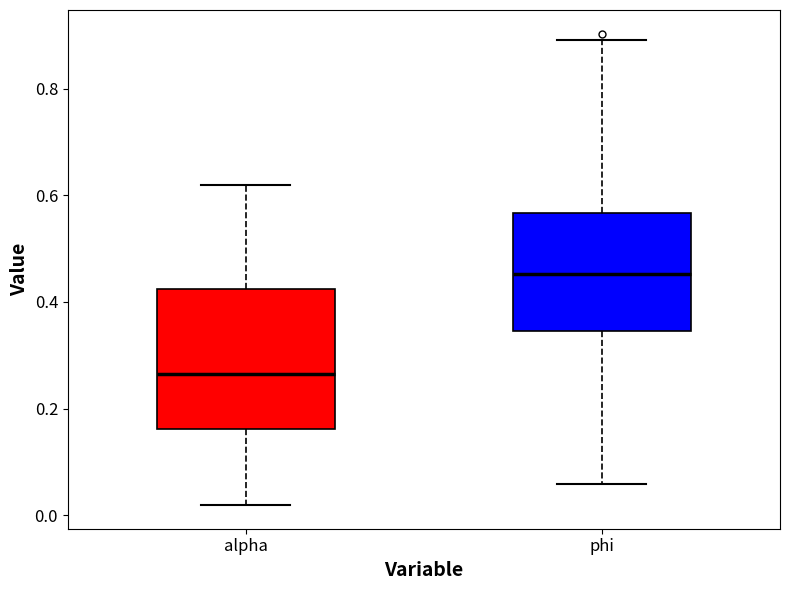

Where is the lower edge of the box for alpha on the y-axis? The values are not printed on the chart, so give them approximately, as read against the axis.

0.16